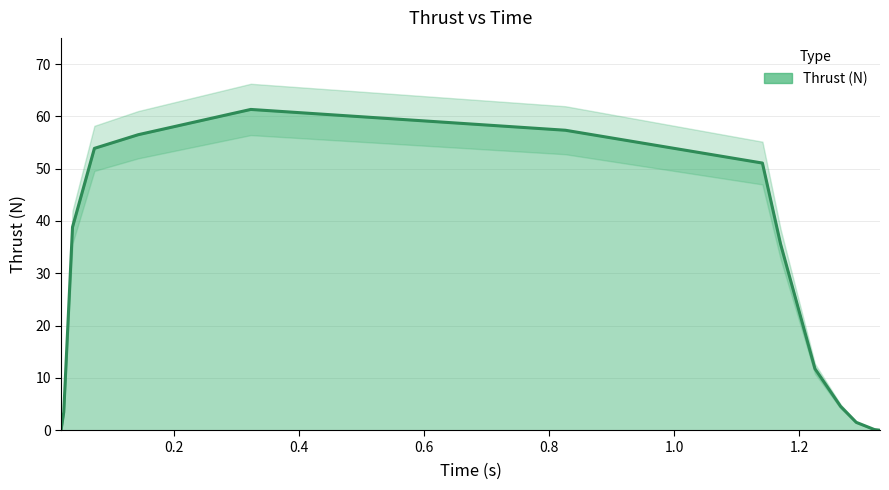

List the labels in order of value, largest first.

0.323, 0.826, 0.143, 0.073, 1.141, 0.038, 1.17, 1.225, 1.266, 0.024, 1.291, 0.02, 1.32, 1.329